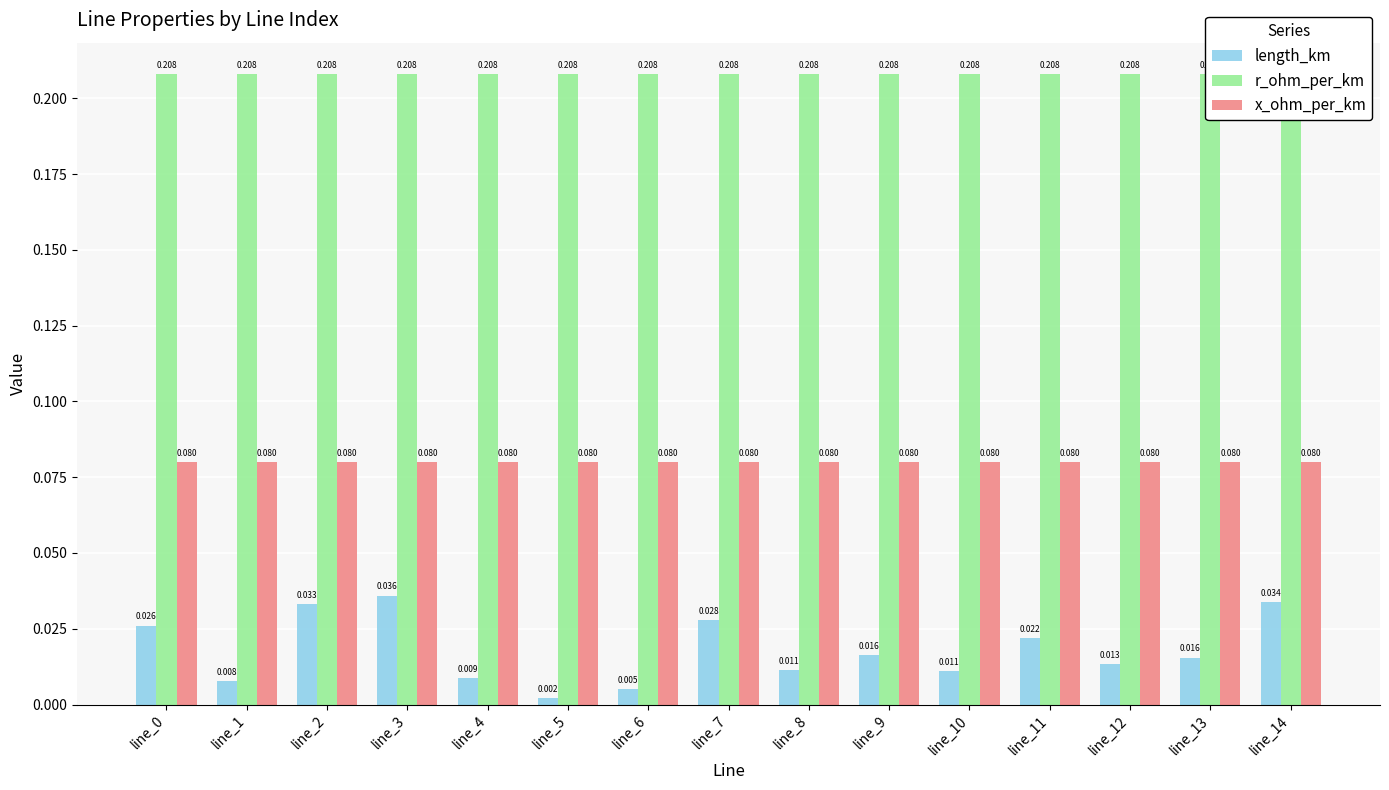

Does the chart contain any negative values?

No